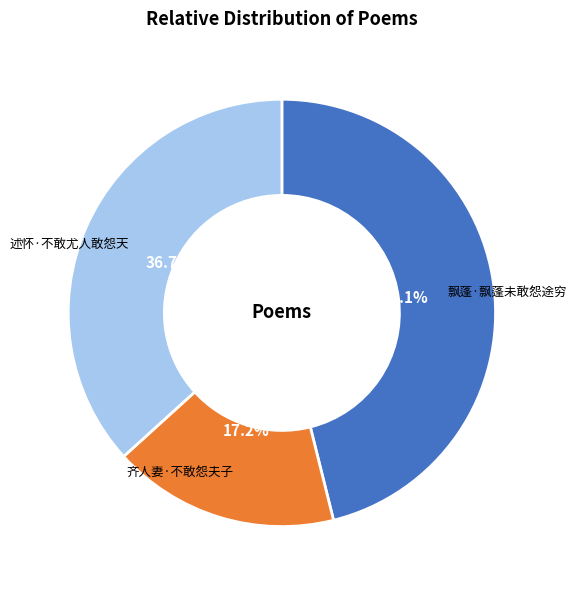

Rank the categories by value from highest to lowest.

飘蓬·飘蓬未敢怨途穷, 述怀·不敢尤人敢怨天, 齐人妻·不敢怨夫子